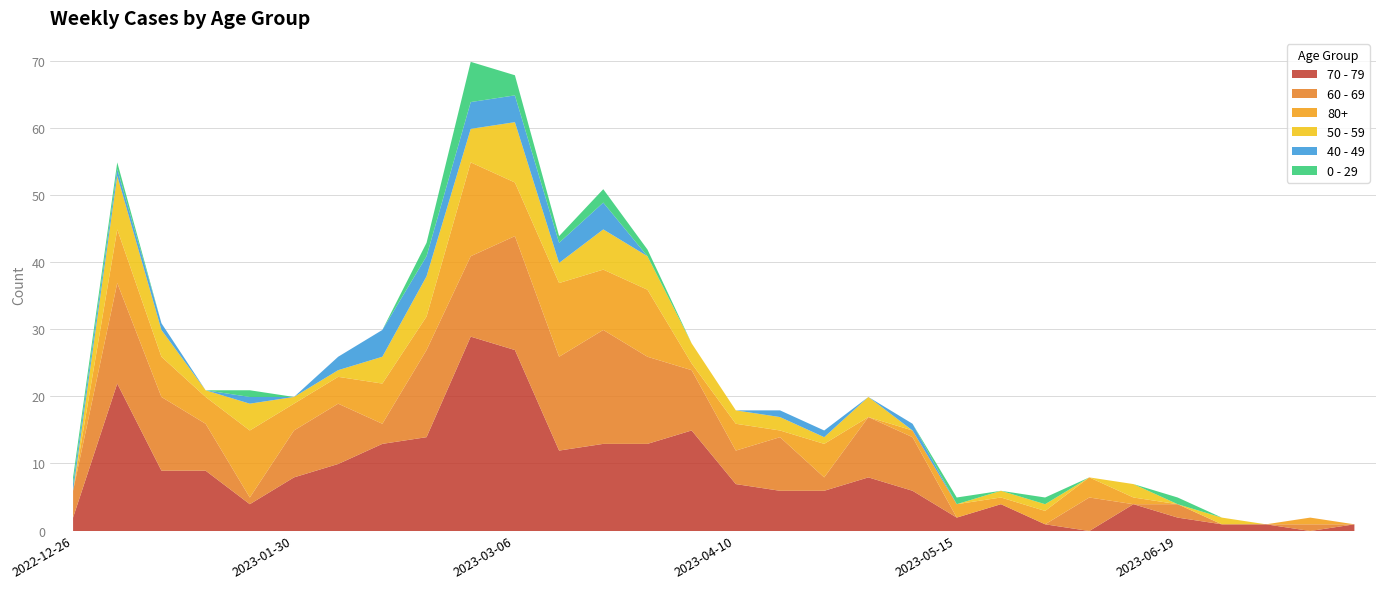

List the labels in order of 80+ value, smallest first.

2022-12-26, 2023-05-01, 2023-06-19, 2023-06-26, 2023-07-03, 2023-07-17, 2023-04-03, 2023-04-17, 2023-05-08, 2023-05-22, 2023-06-12, 2023-07-10, 2023-05-15, 2023-05-29, 2023-06-05, 2023-01-16, 2023-01-30, 2023-02-06, 2023-04-10, 2023-02-20, 2023-04-24, 2023-01-09, 2023-02-13, 2023-01-02, 2023-03-06, 2023-03-20, 2023-01-23, 2023-03-27, 2023-03-13, 2023-02-27